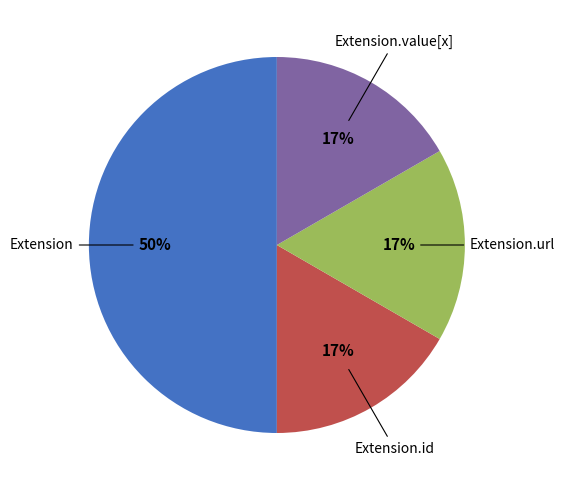

To the nearest percent, what is the average slice percentage?

25%